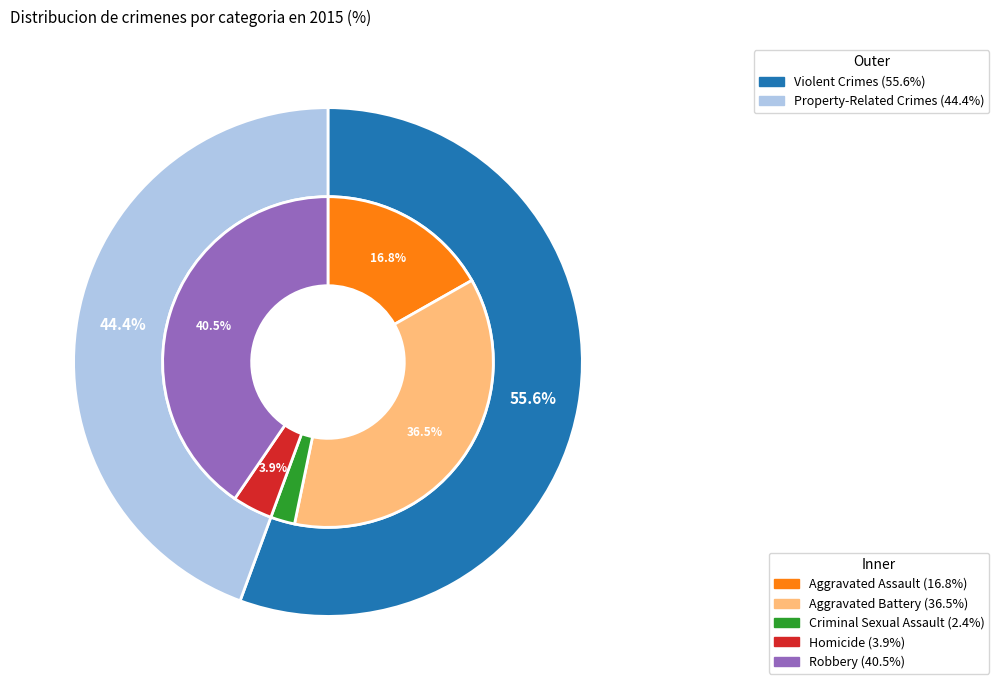

Is it true that Robbery is 35% of the pie?

False